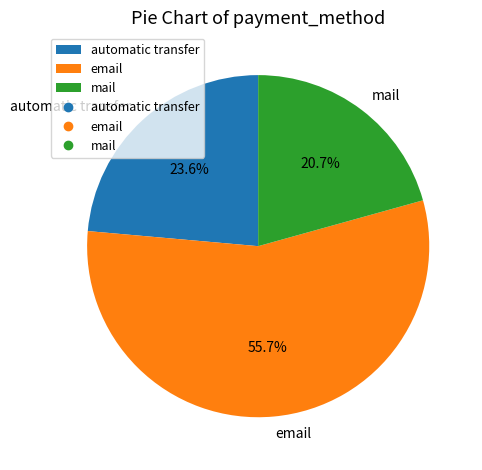

True or false: mail accounts for 21% of the total.

True